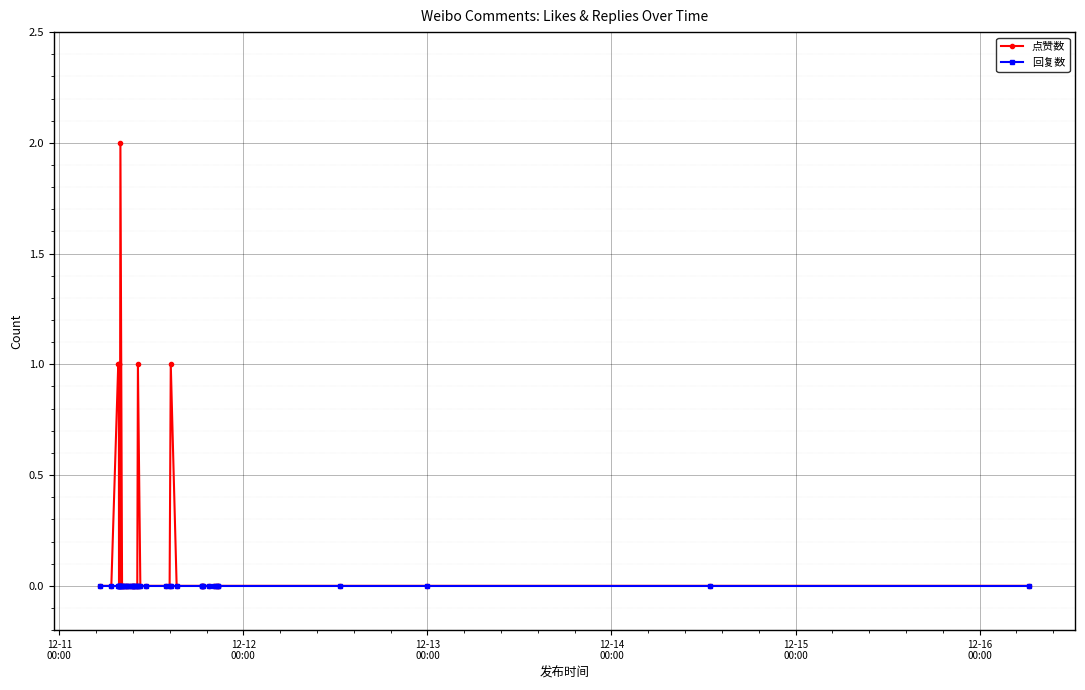

Count the number of data series in this chart.

2